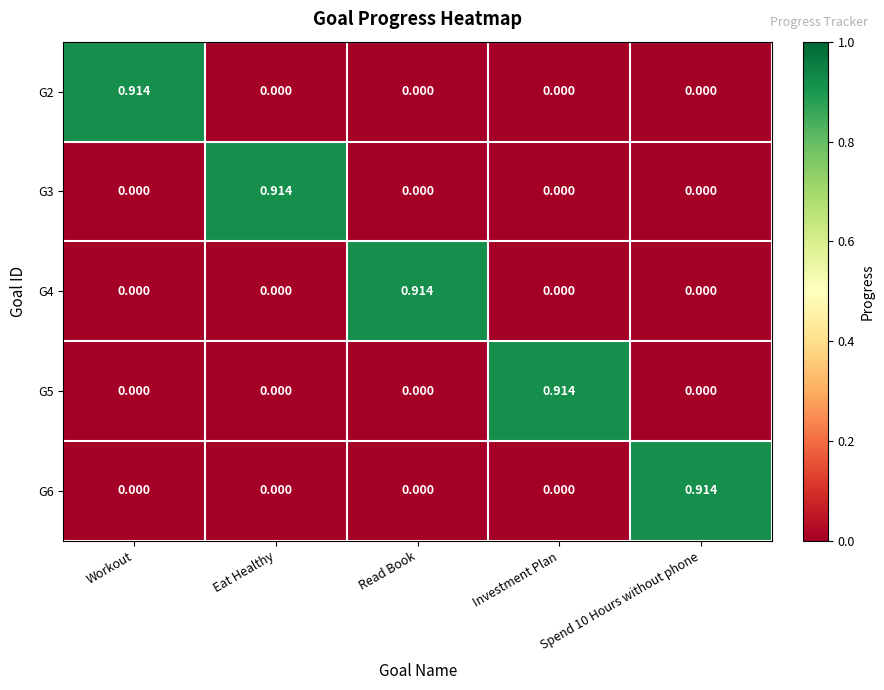

Which category has the highest value in the G4 series?

Read Book